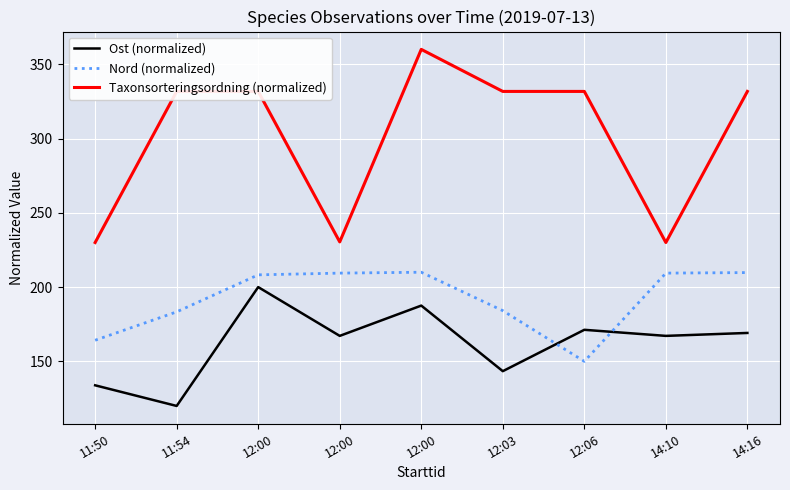

What is the minimum value shown in the chart?

120.0